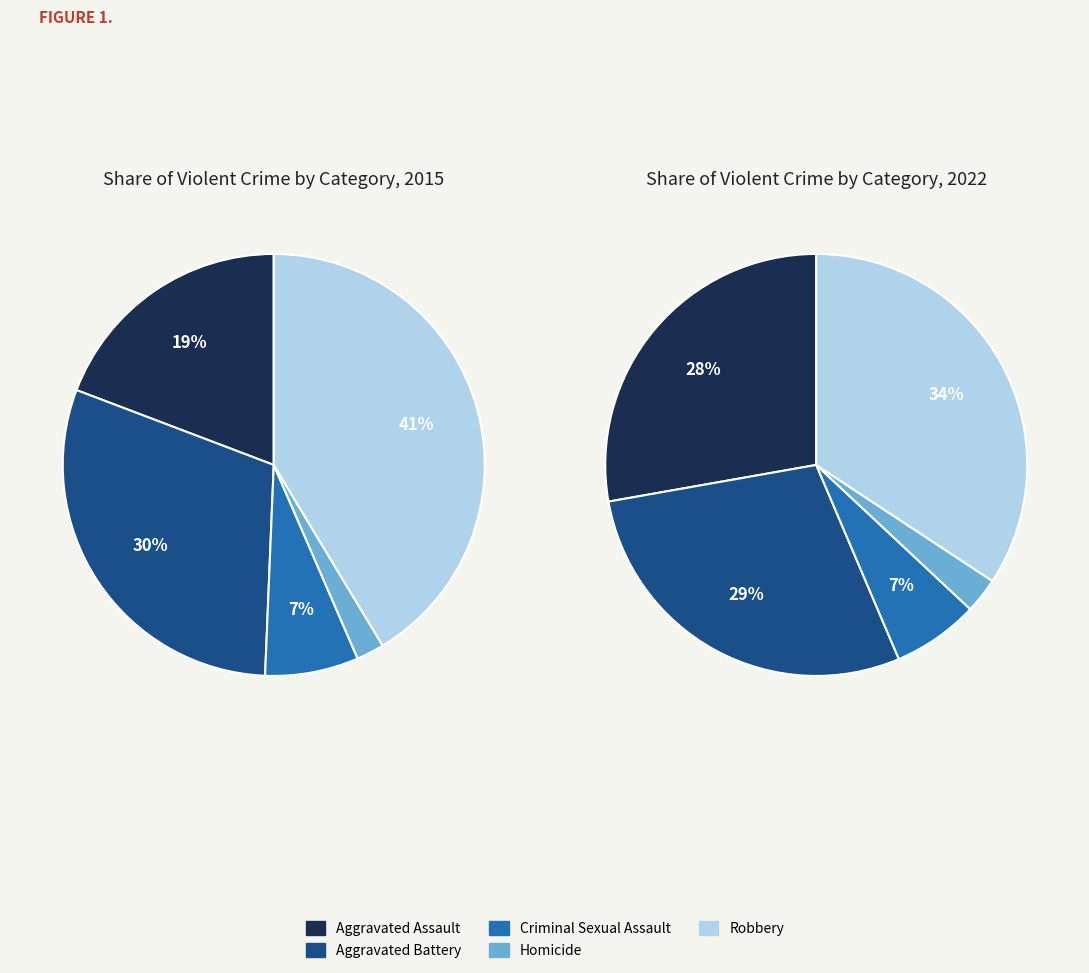

The Aggravated Battery slice represents 30% of the pie. True or false?

True